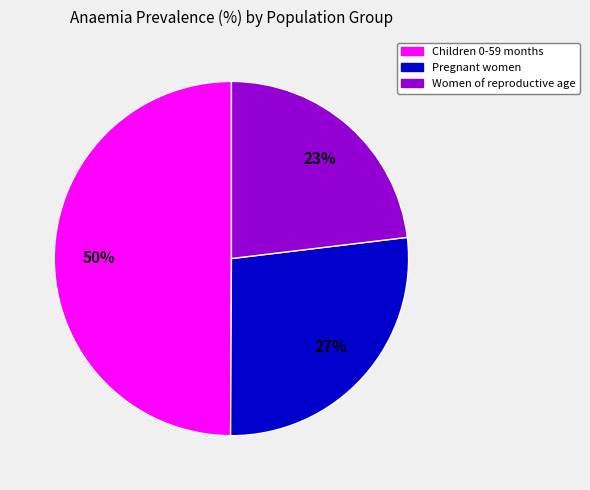

Does Pregnant women account for over 50% of the chart?

No